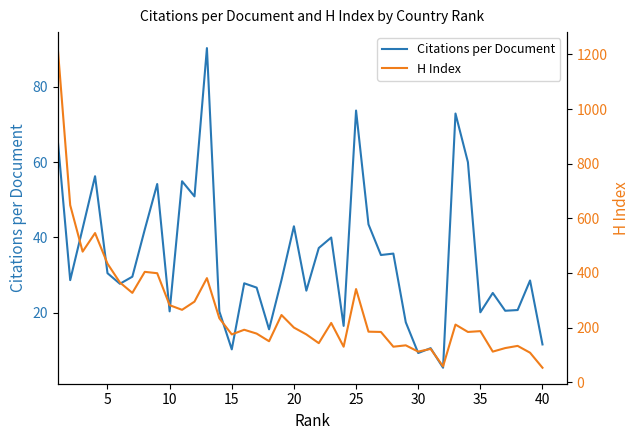

What is the value of the Citations per Document point at the 18th from the left?

15.6